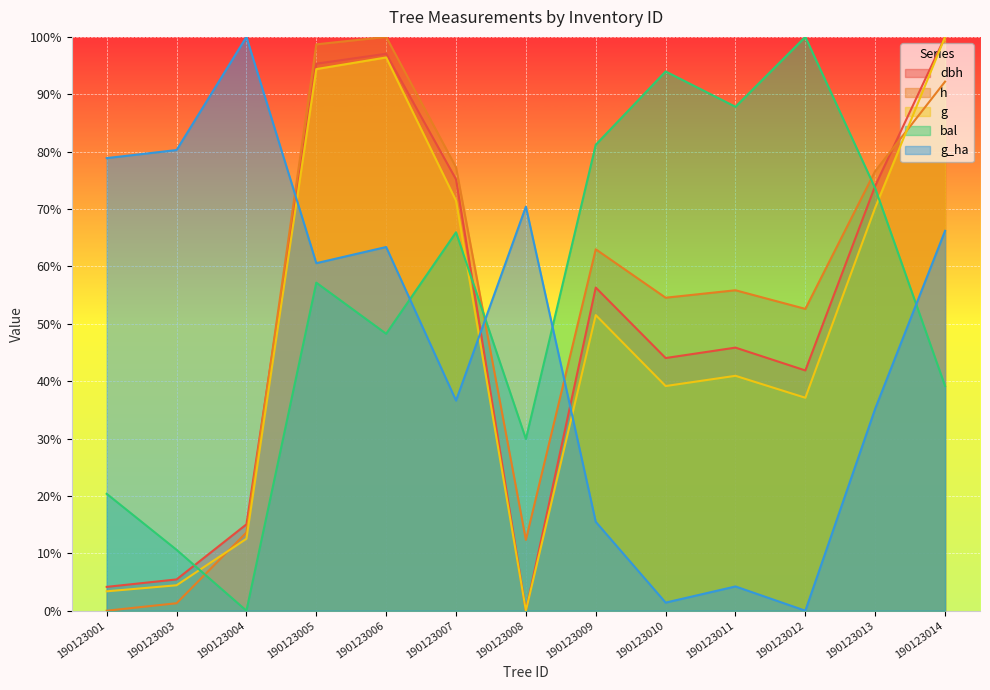

True or false: dbh has a value of 28.4 at 190123009.

False